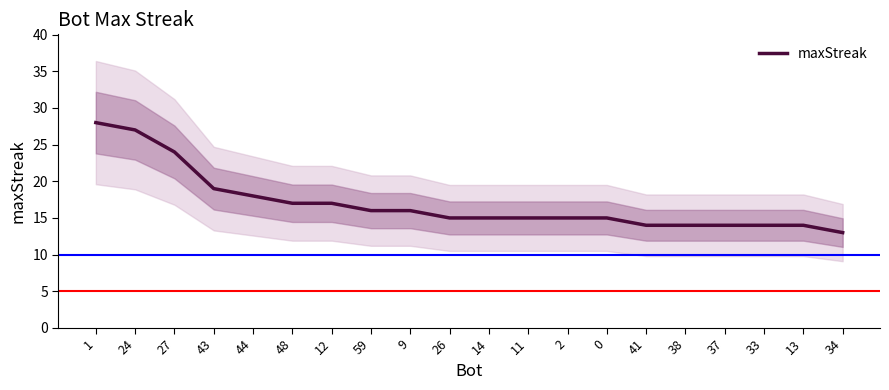

Rank the categories by value from highest to lowest.

1, 24, 27, 43, 44, 48, 12, 59, 9, 26, 14, 11, 2, 0, 41, 38, 37, 33, 13, 34